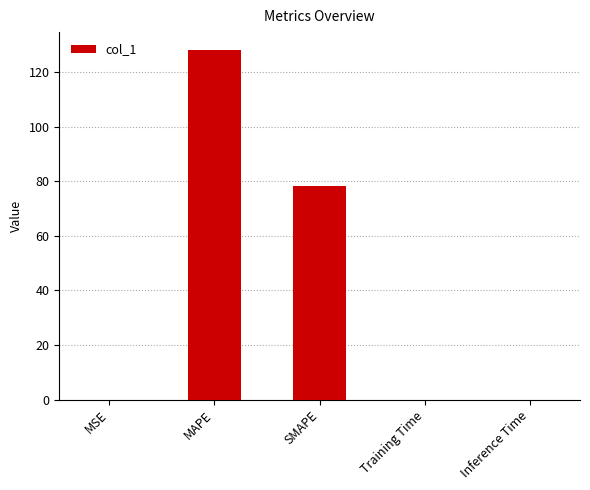

How many data points does each series have?

5